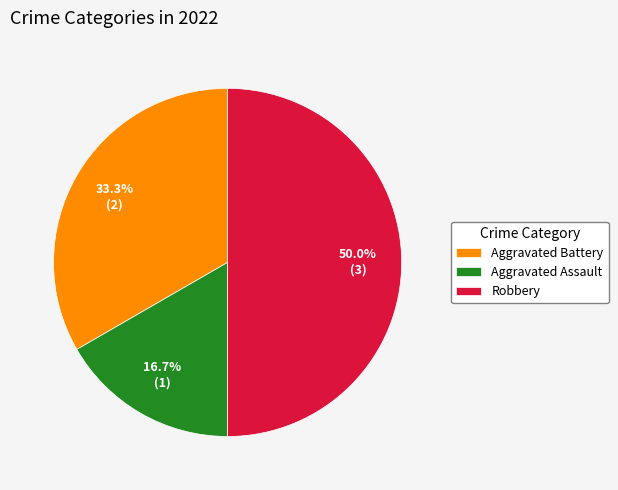

The Aggravated Battery slice represents 25% of the pie. True or false?

False